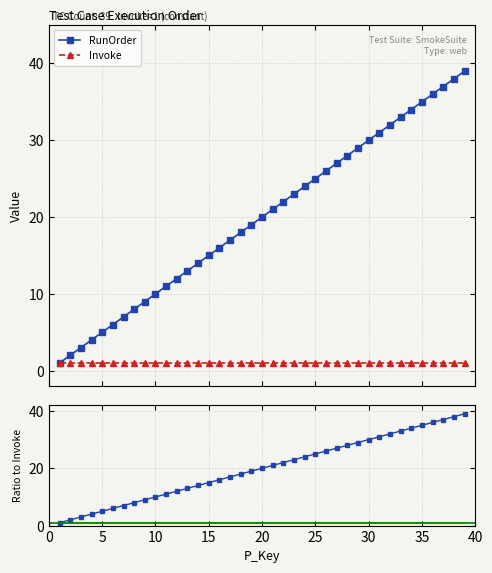

Is this an area chart (filled region under the line)?

No